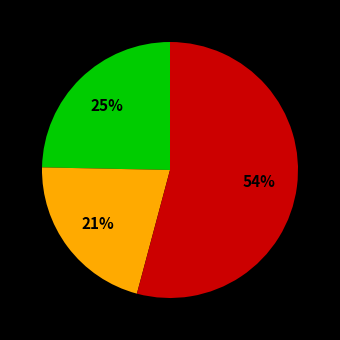

Is there any slice that represents more than half of the pie?

Yes